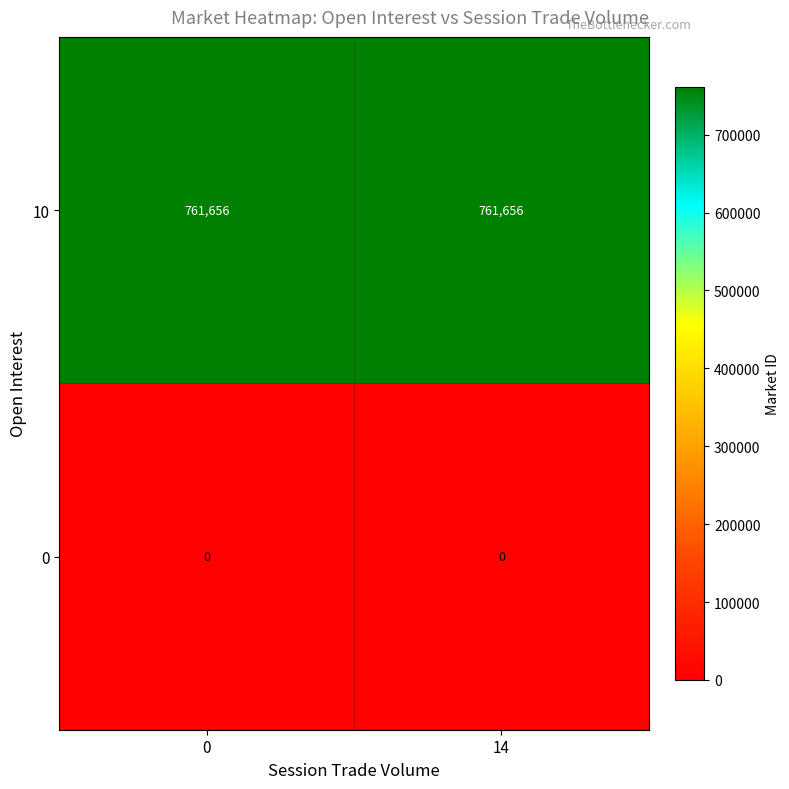

What is the spread (max minus min) of values at 0?

761656